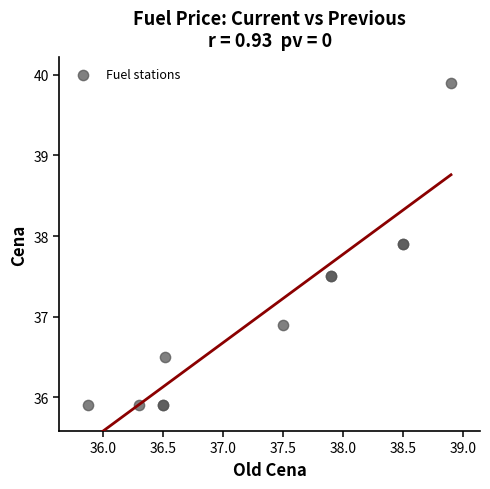

What Y value in the scatter plot is closest to 37?

36.9